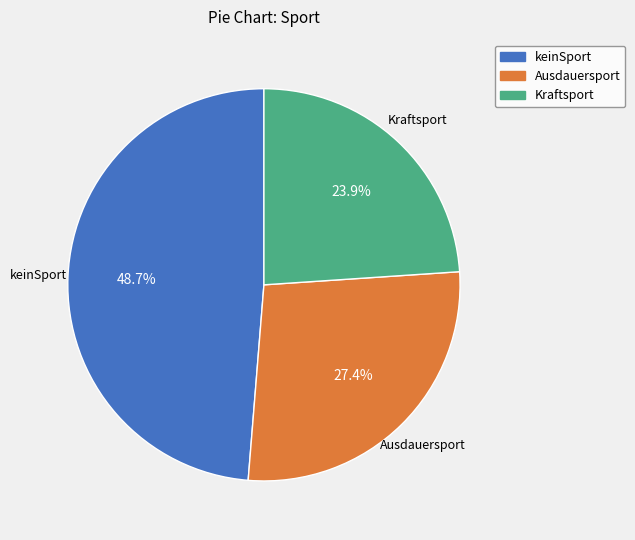

What percentage is the Kraftsport slice, to the nearest percent?

24%